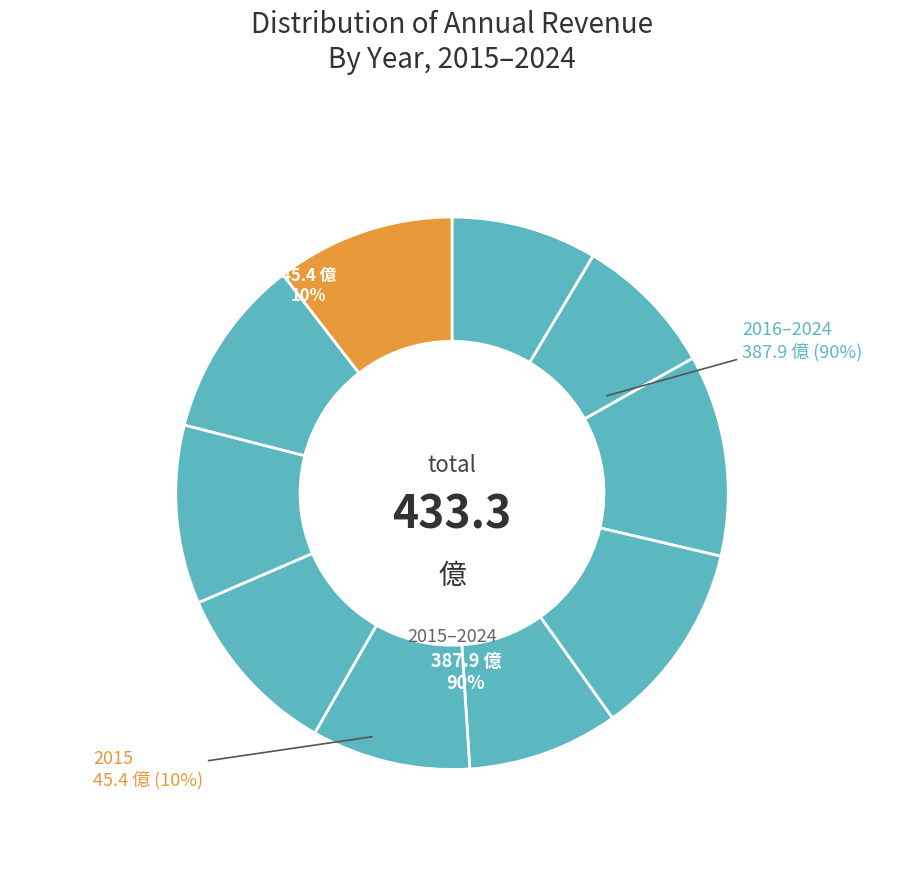

Does any single category account for the majority?

No